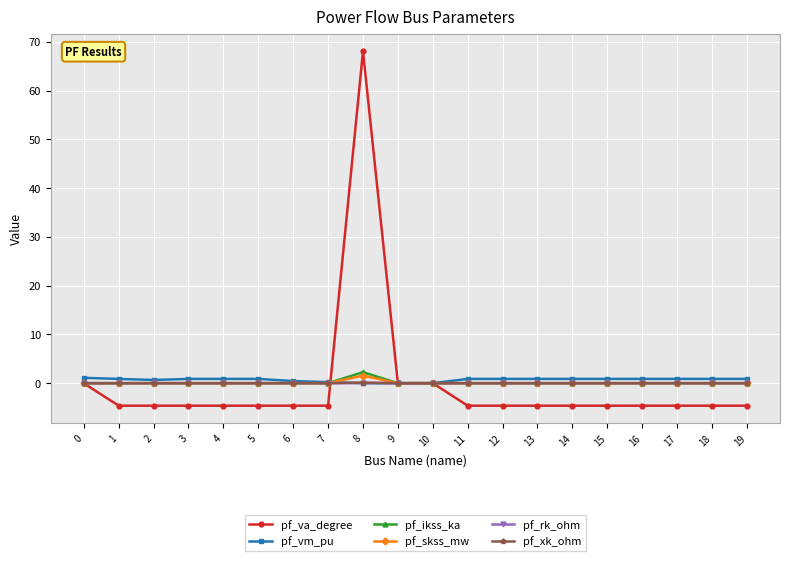

True or false: pf_va_degree has a value of 119.7 at 8.

False